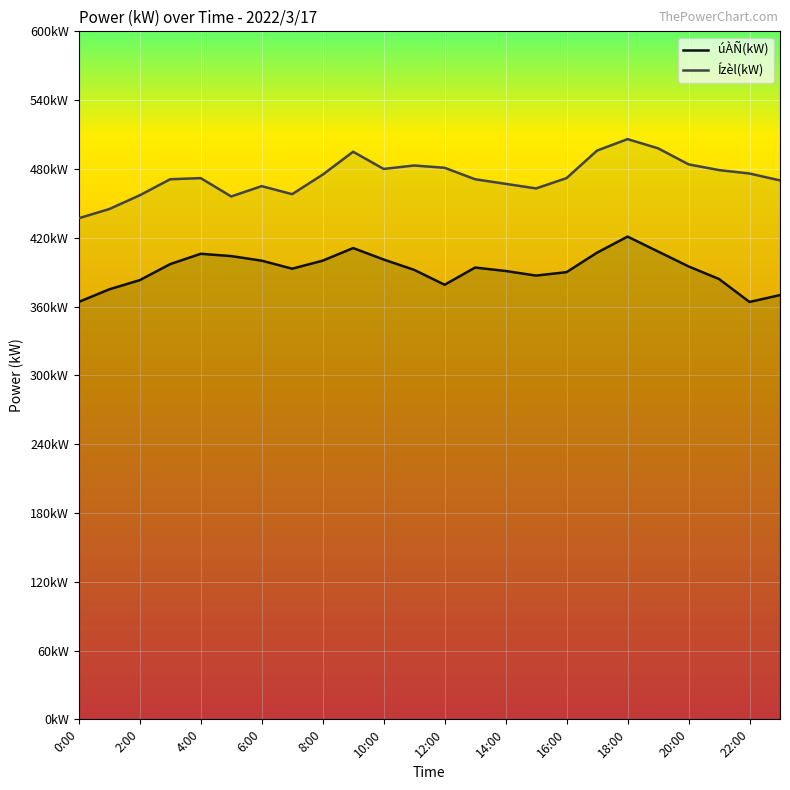

Is it true that Ízèl(kW) equals 506 at 18:00?

True